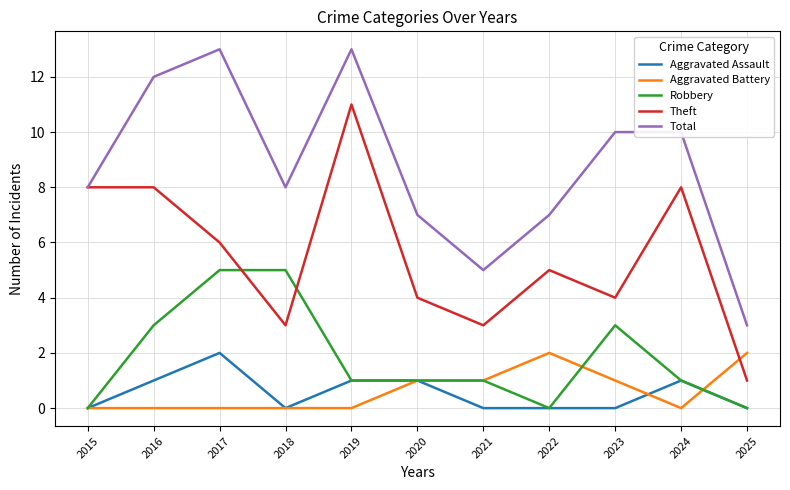

Reading right to left, what are all the values shown in this chart?

Aggravated Assault: 0	1	0	0	0	1	1	0	2	1	0
Aggravated Battery: 2	0	1	2	1	1	0	0	0	0	0
Robbery: 0	1	3	0	1	1	1	5	5	3	0
Theft: 1	8	4	5	3	4	11	3	6	8	8
Total: 3	10	10	7	5	7	13	8	13	12	8